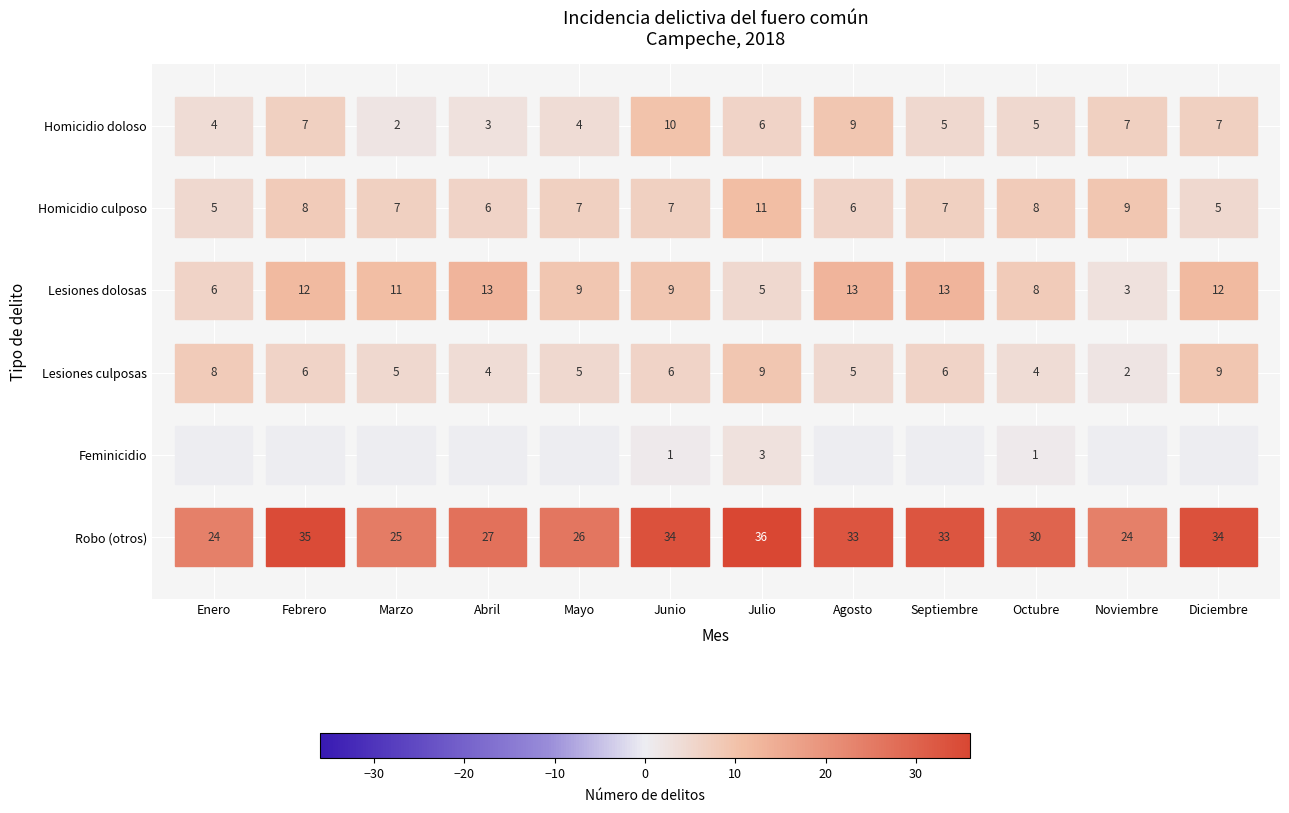

True or false: Robo (otros) has a value of 36 at Julio.

True